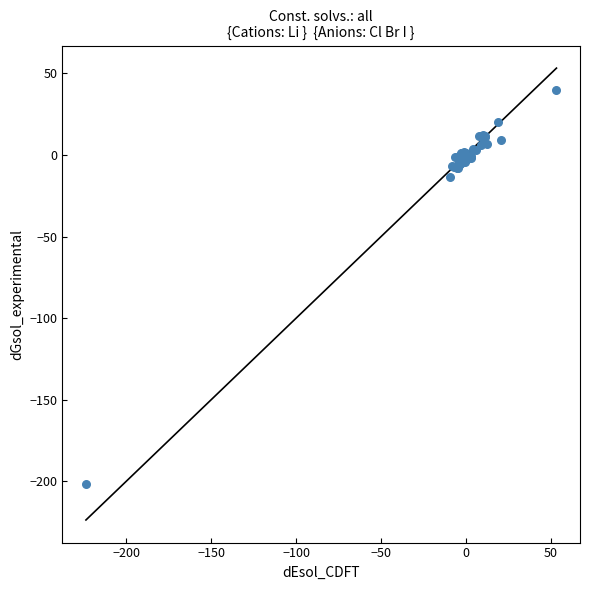

What Y value in the scatter plot is closest to -80?

-13.3